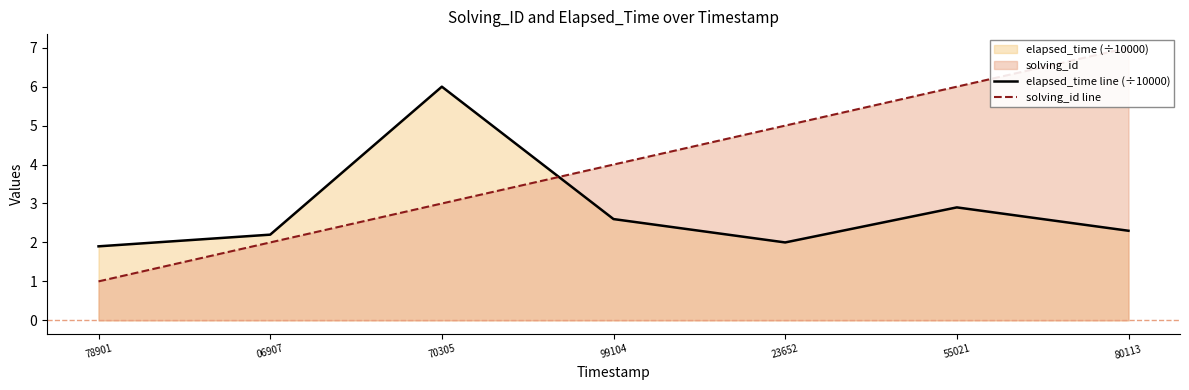

What value does the solving_id line series have at 78901?

1.0